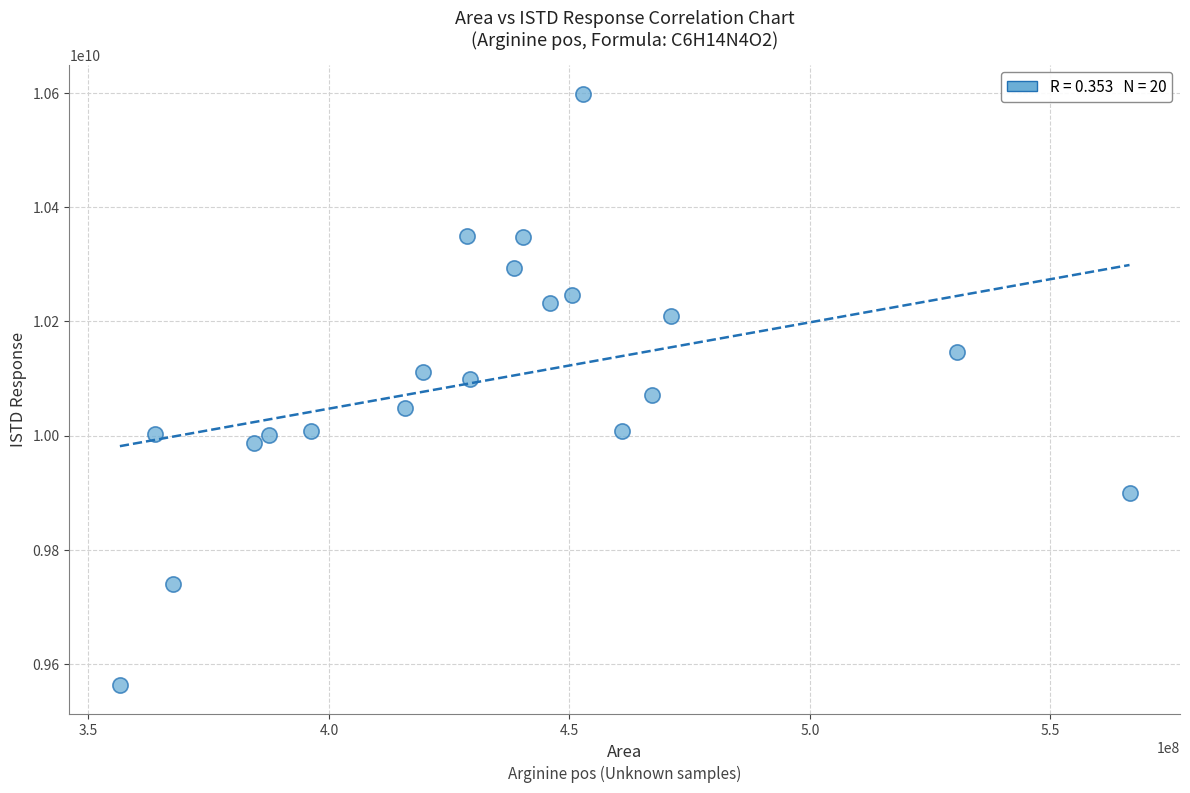

What is the range of Y values (max minus min)?

1034320671